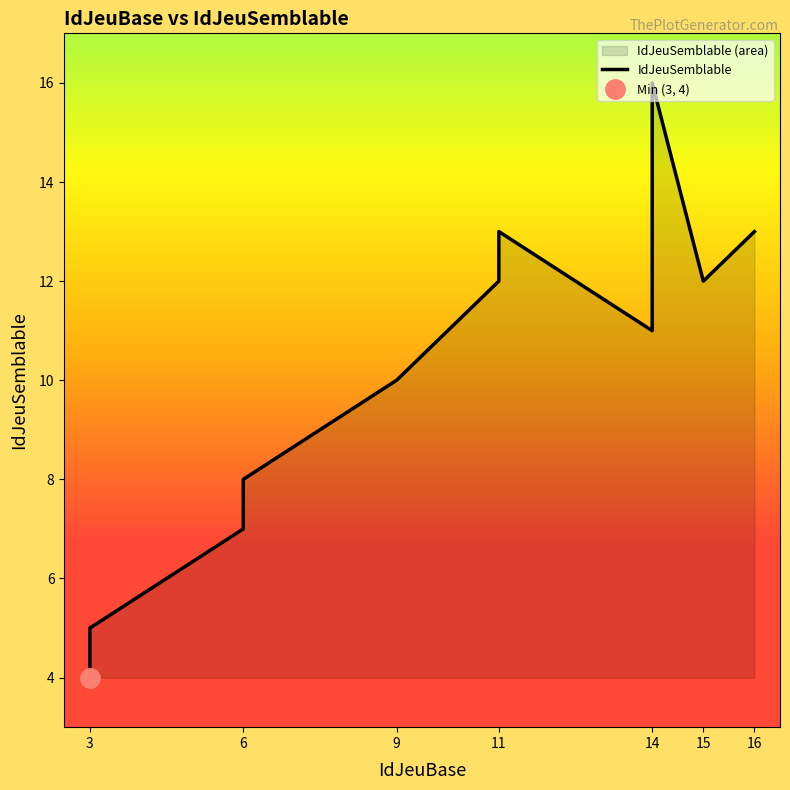

What is the value of the 3rd point from the left?

7